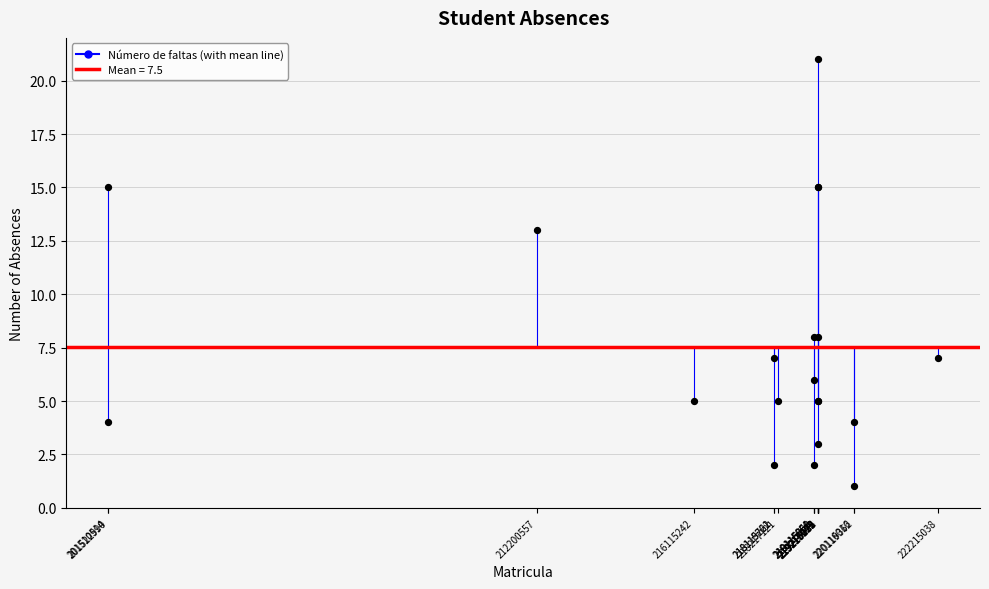

What Y value in the scatter plot is closest to 11?

13